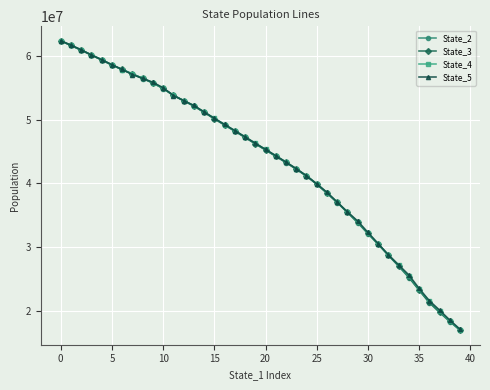

What is the minimum value shown in the chart?

16971002.6